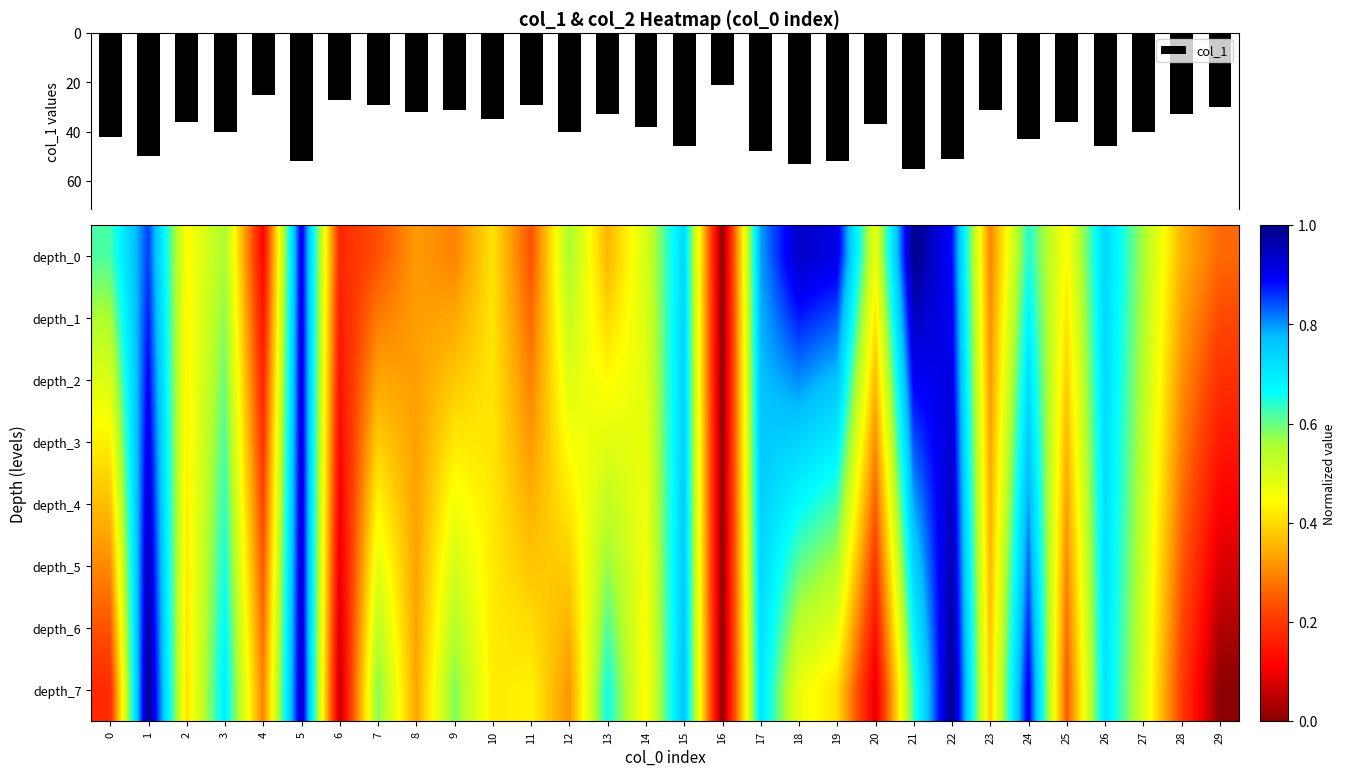

What is the sum of all col_1 values?

1161